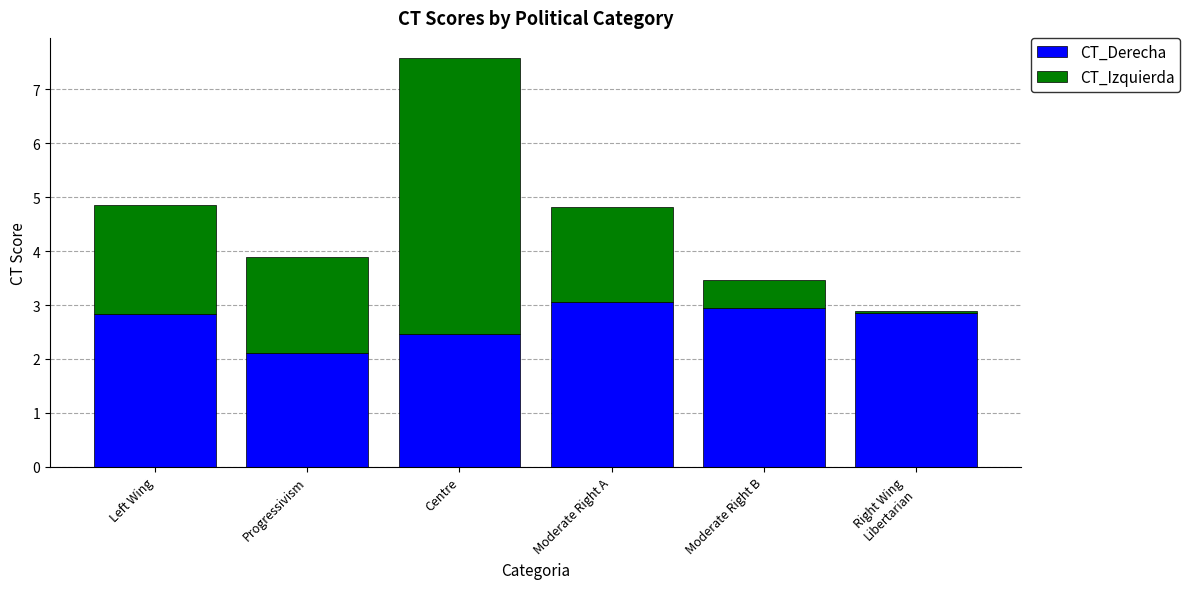

What is the approximate value of CT_Derecha at Centre?

2.5